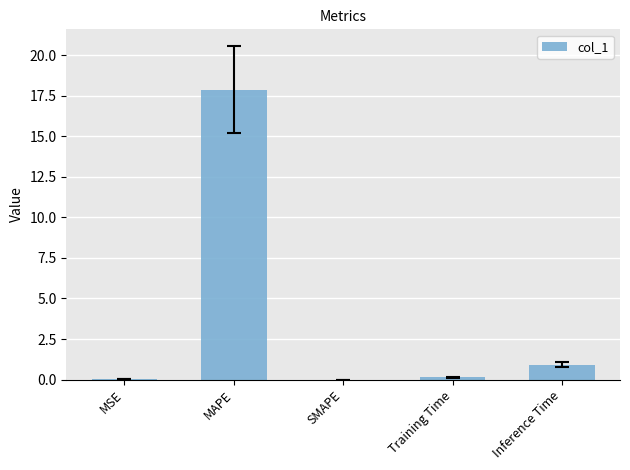

True or false: the data shows 0.0 at SMAPE.

True